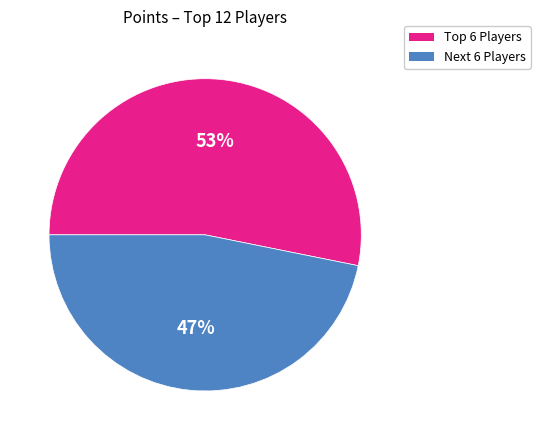

To the nearest percent, what portion does Next 6 Players represent?

47%